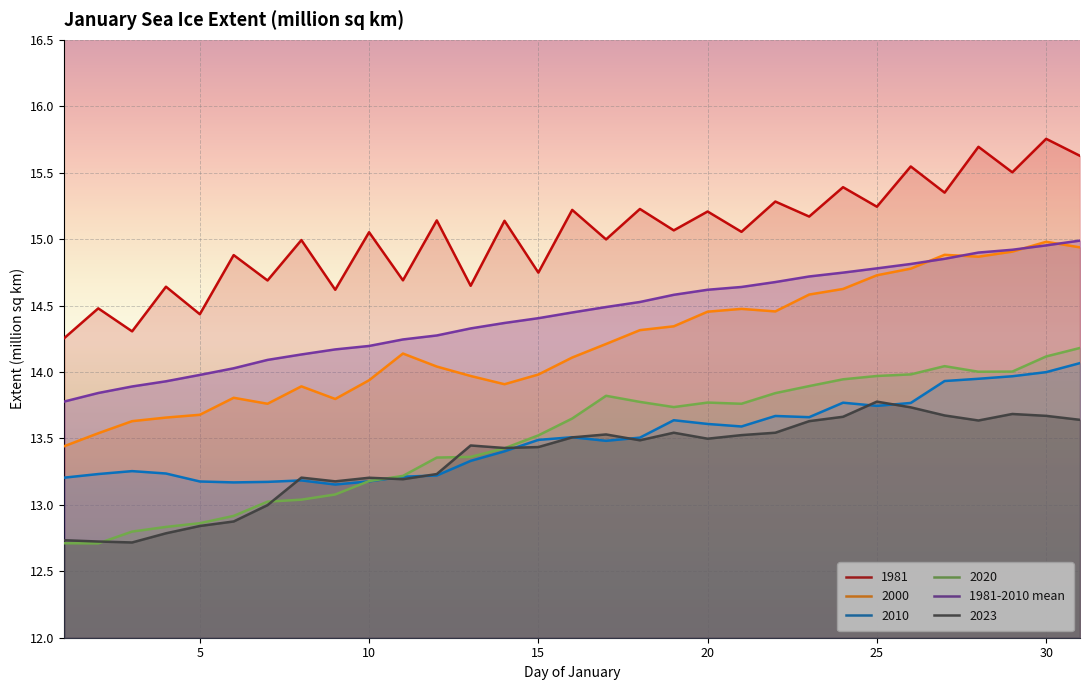

What is the minimum value shown in the chart?

12.7